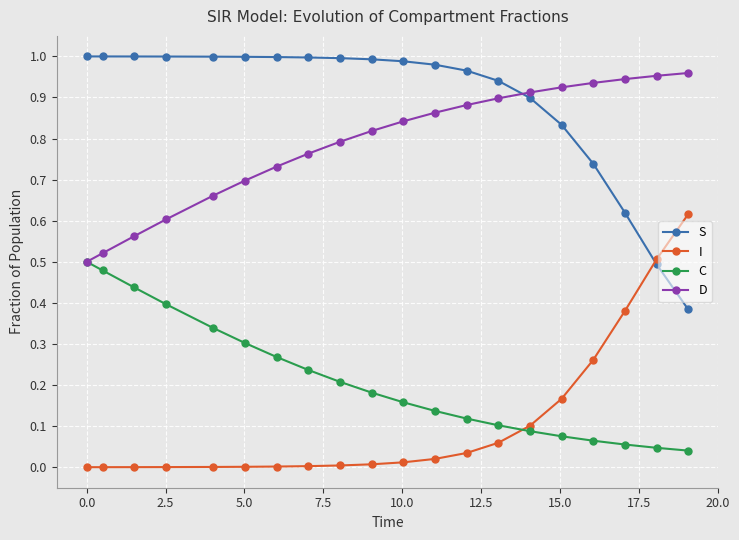

True or false: I and D intersect in this chart.

False